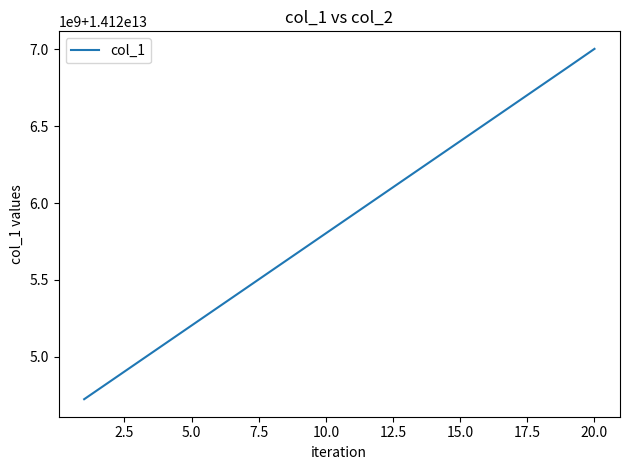

Is this an area chart (filled region under the line)?

No